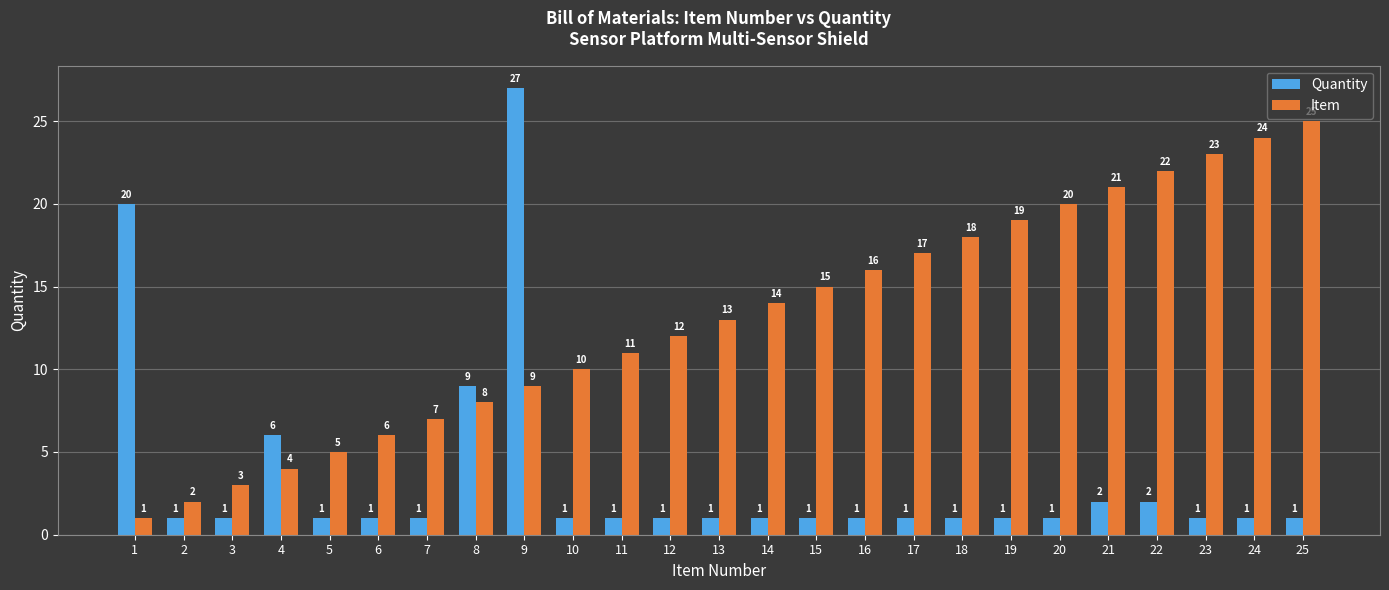

The Quantity series shows 1 at 12. True or false?

True